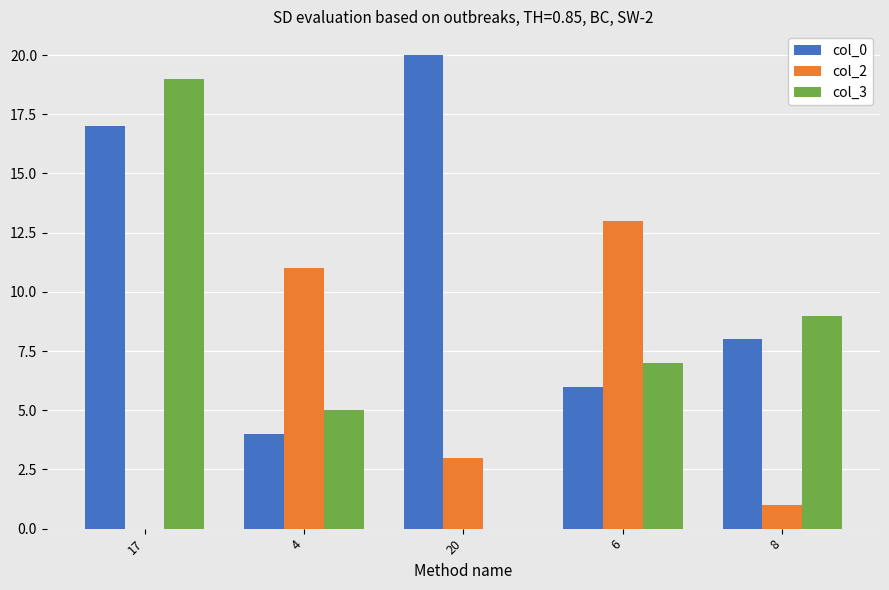

How many col_0 values are between 6 and 17?

3